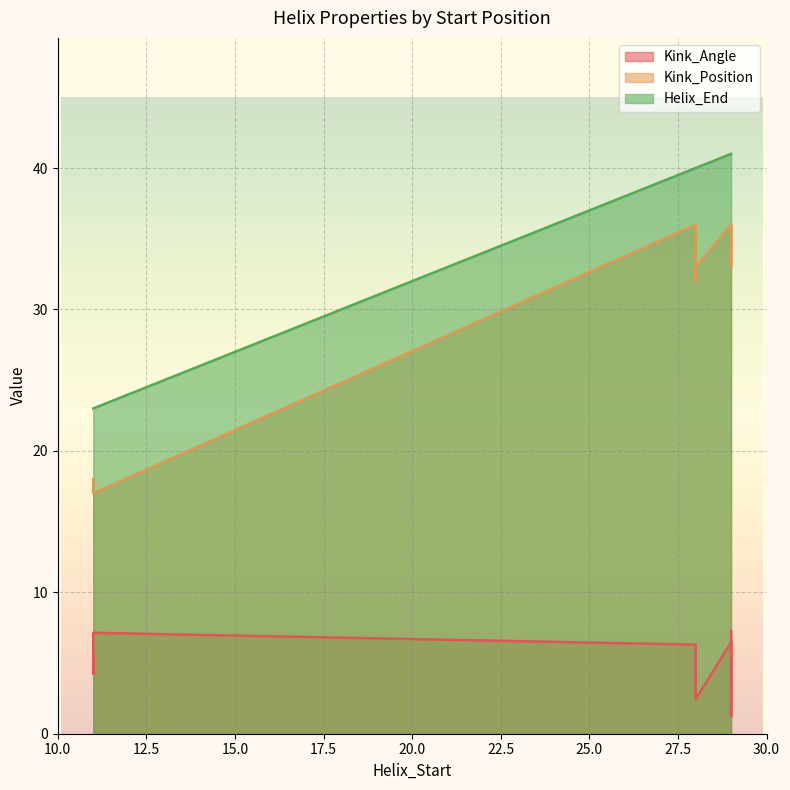

Is the value of Kink_Position at 28 greater than the value of Helix_End at 28?

No